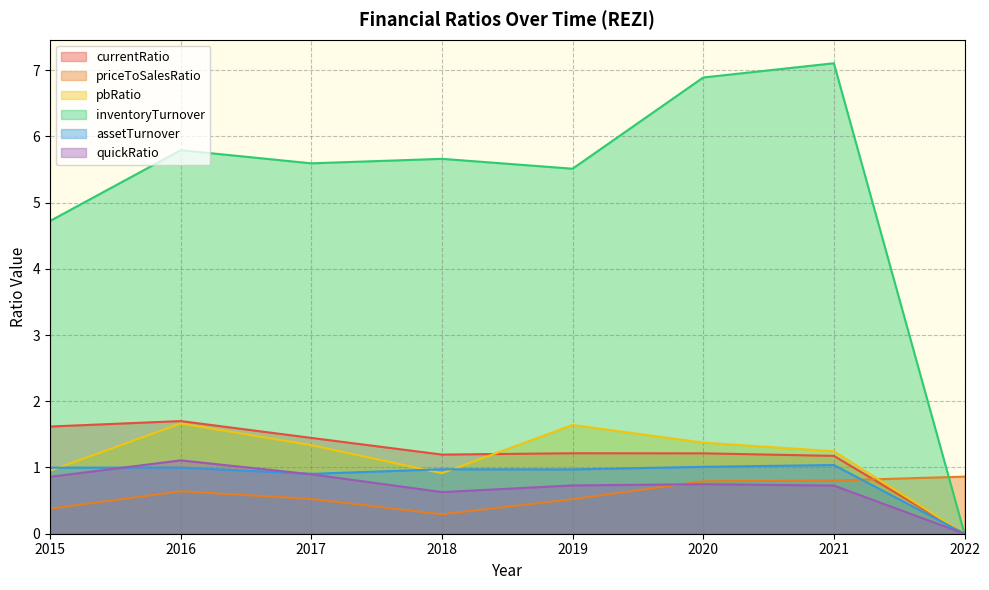

At which category does inventoryTurnover reach its first local valley?

2017